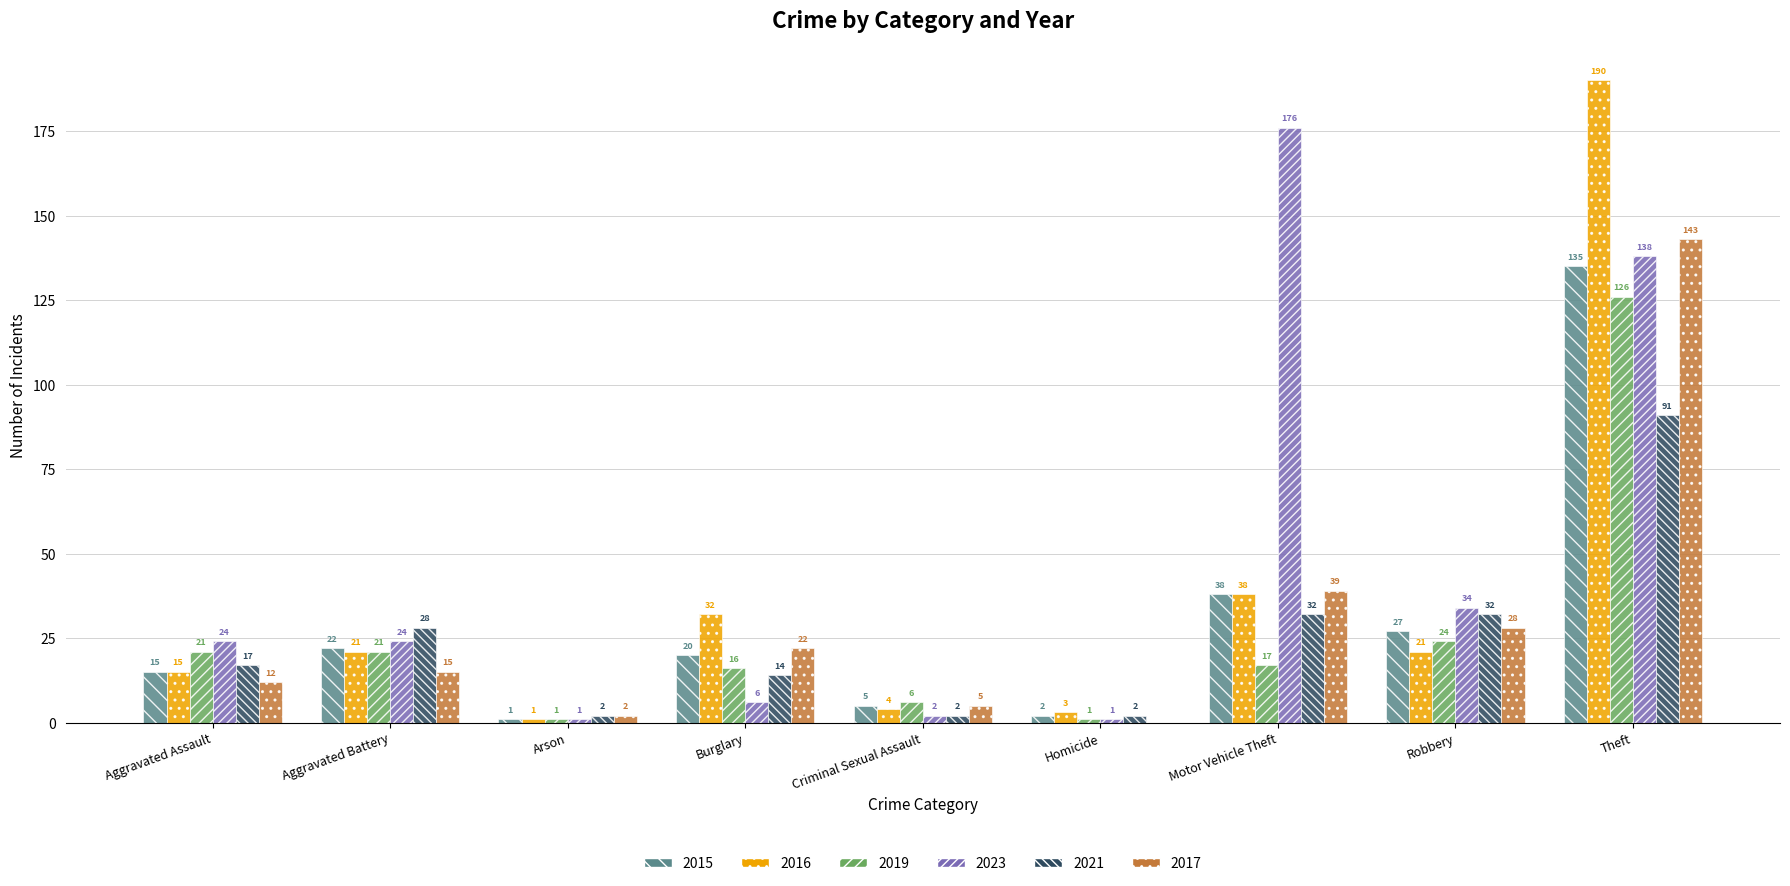

How many positive values does the 2017 series have?

8